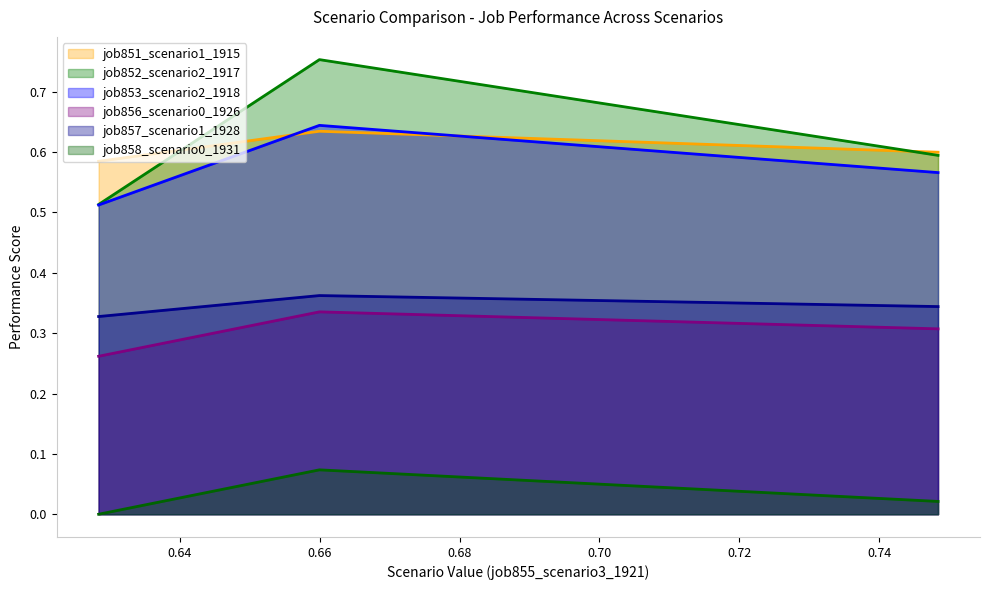

Count the job852_scenario2_1917 values in the range 0 to 1.

3